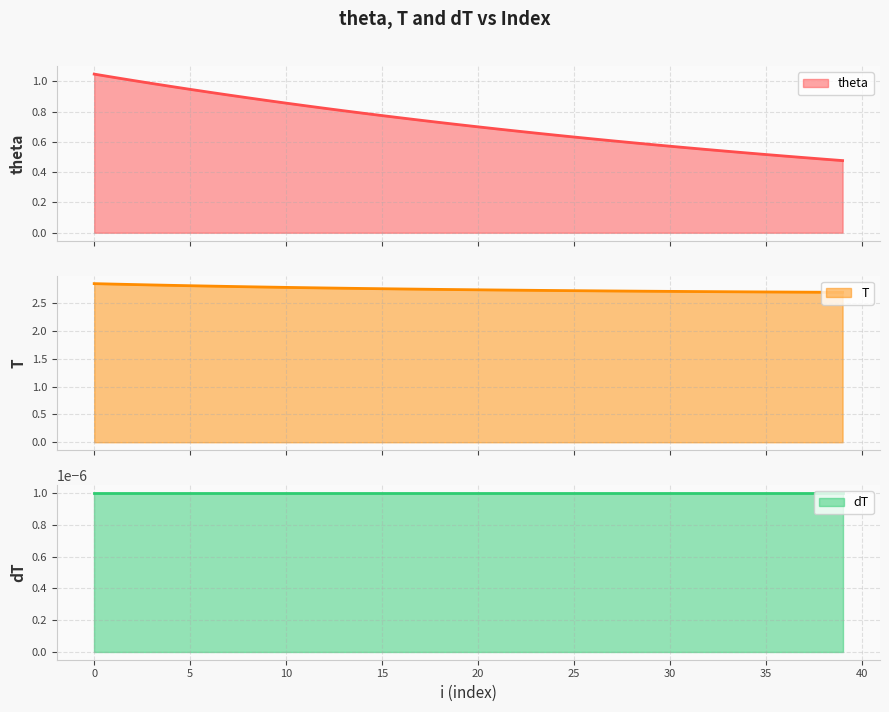

Does the chart display data point markers on the line(s)?

No